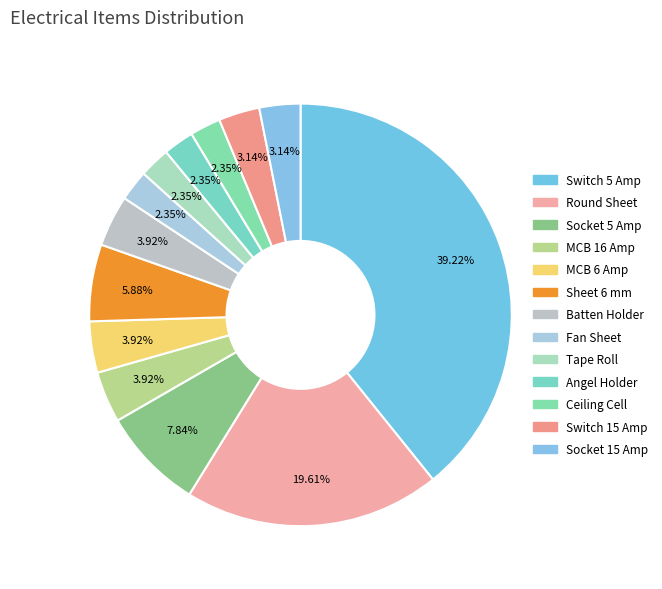

The Fan Sheet slice represents 2% of the pie. True or false?

True